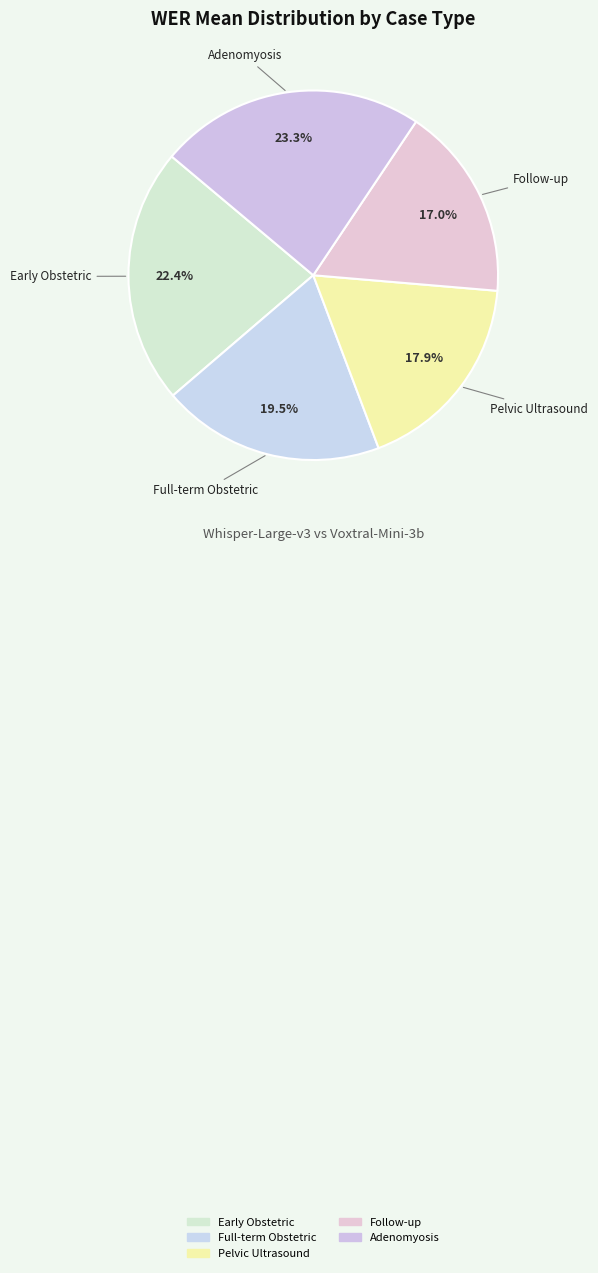

How many segments does this pie chart have?

5